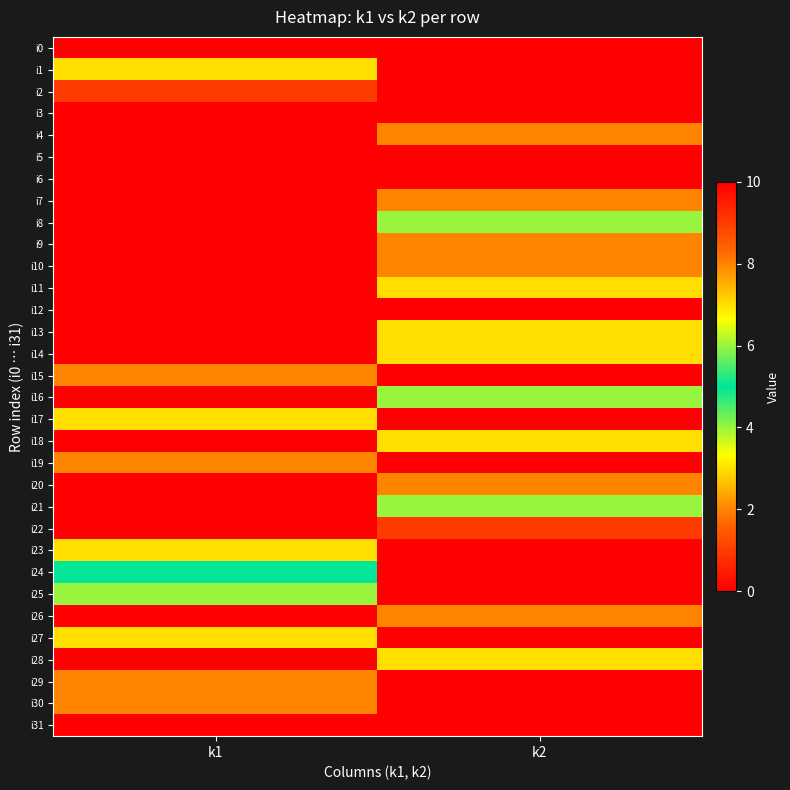

At which category is the sum across all series the highest?

k2